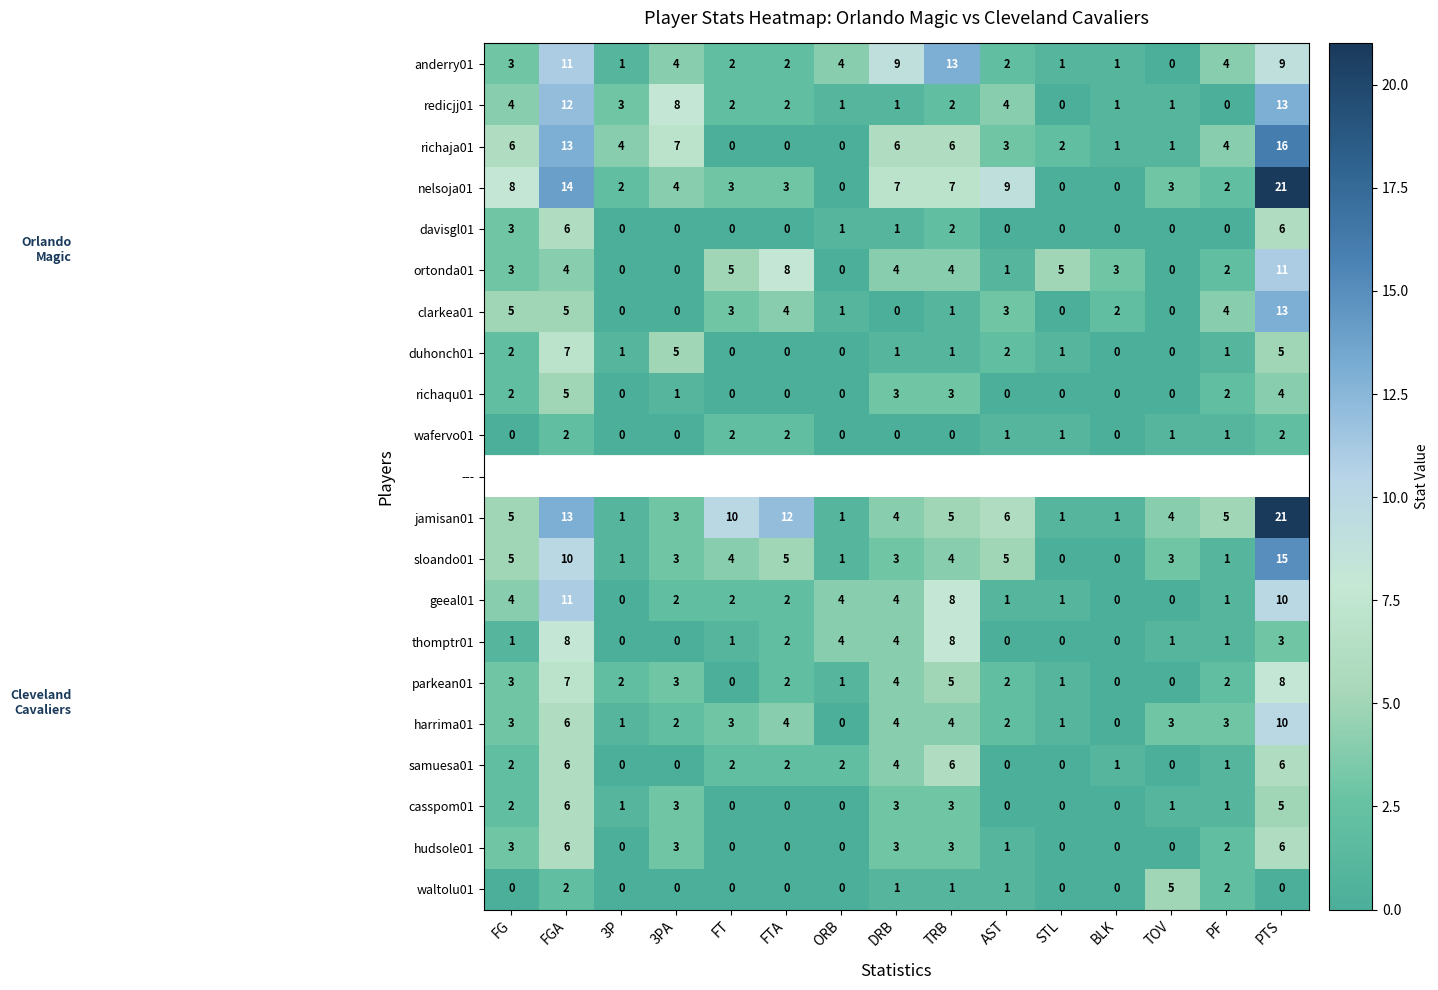

What is the sum of all redicjj01 values?

54